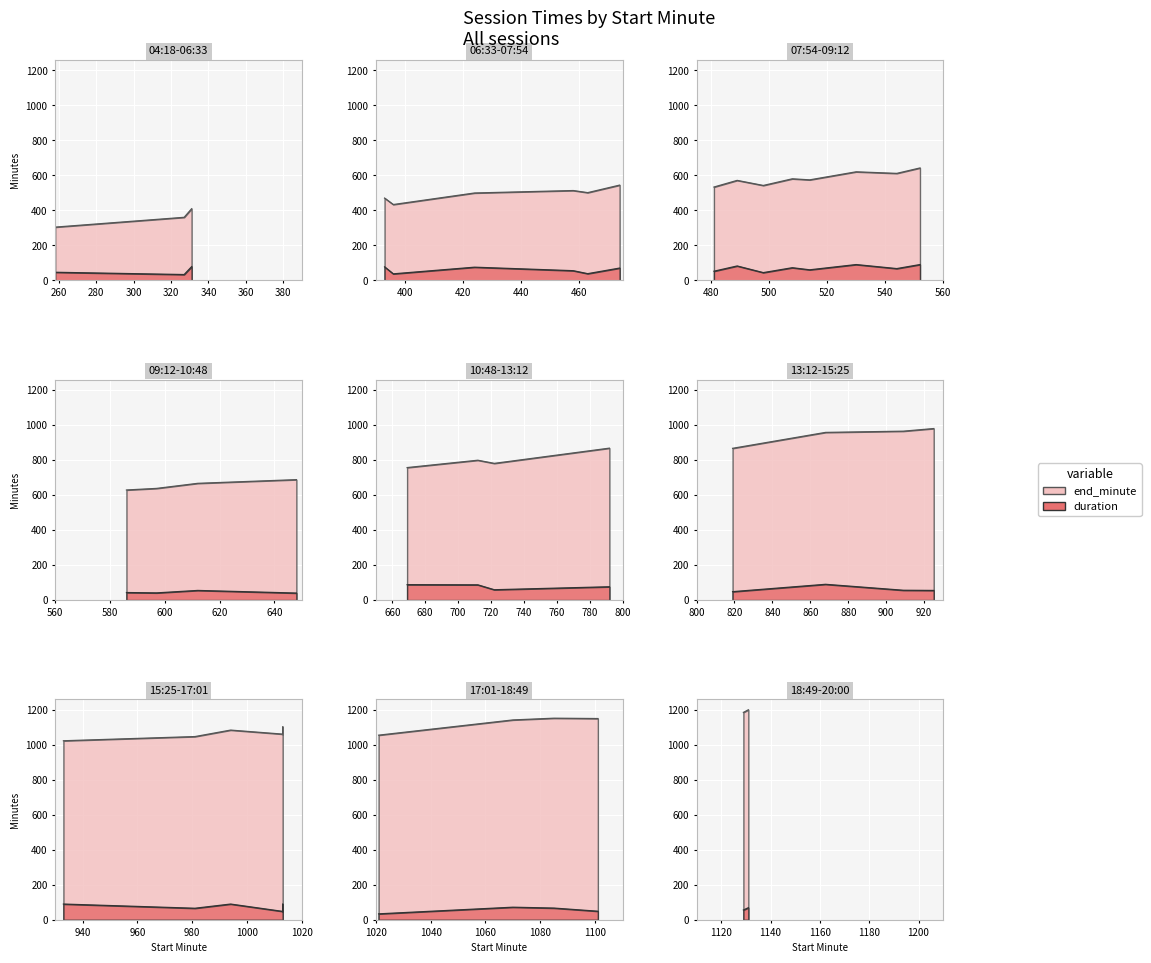

Where does the duration series first go above 66?

2